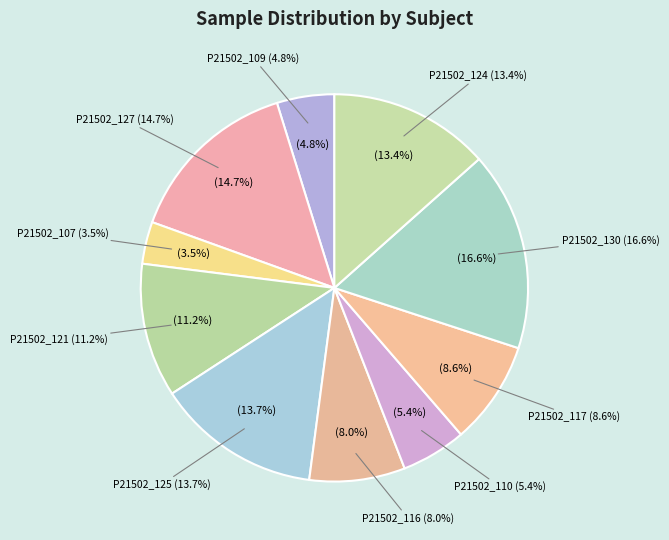

Is the sum of P21502_110 and P21502_125 greater than half?

No